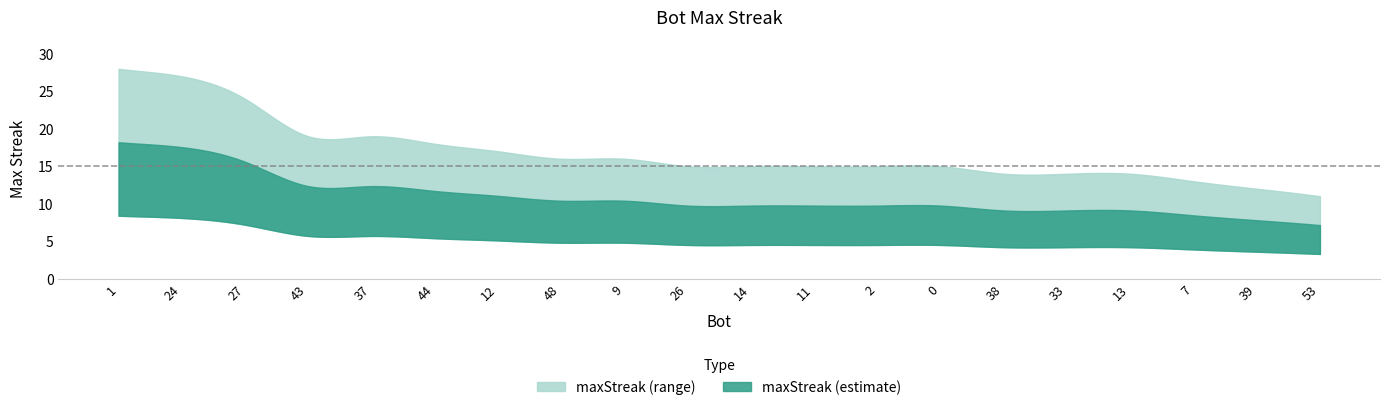

At which category does the chart reach its peak across all series?

1